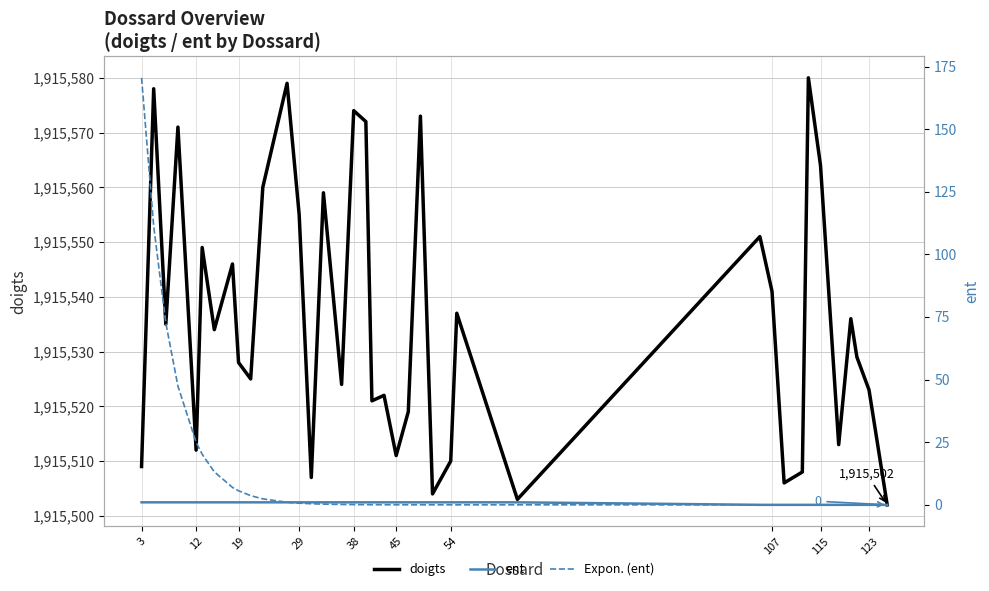

True or false: ent and doigts cross at least once.

False